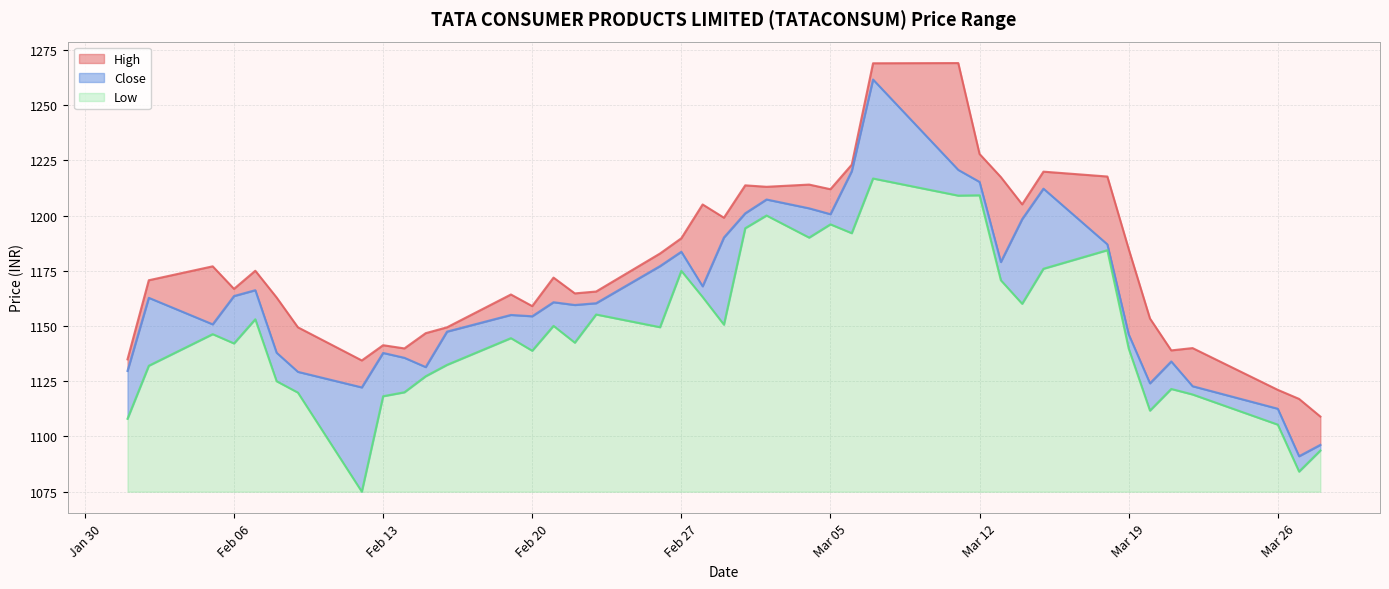

True or false: Low and High intersect in this chart.

False